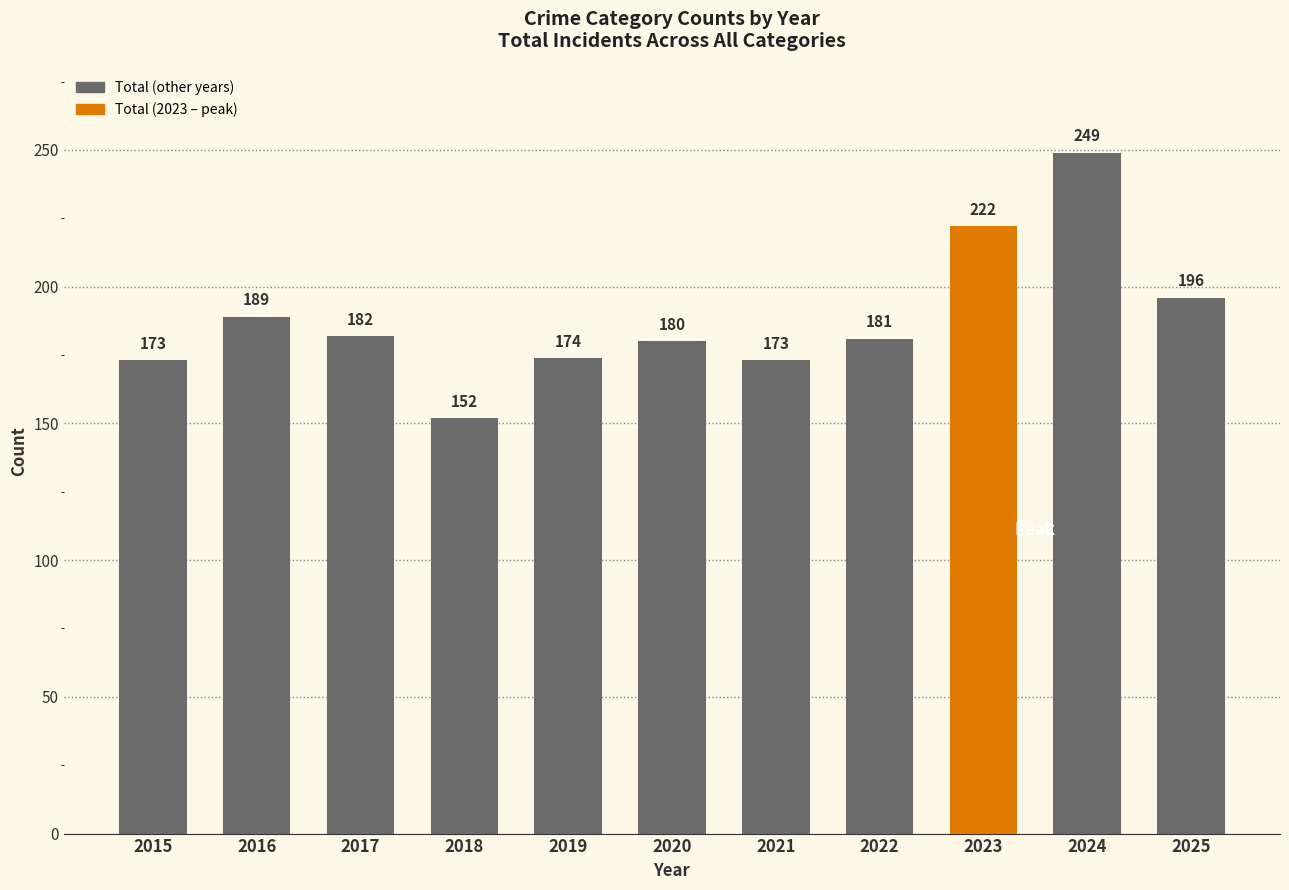

Where is the data nearest to the value 200?

2025